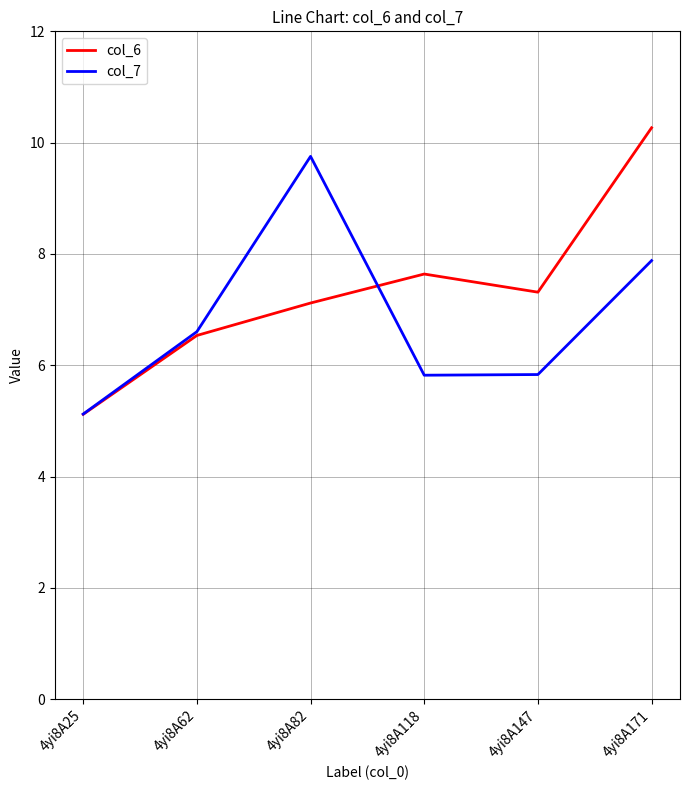

True or false: col_7 and col_6 cross at least once.

True